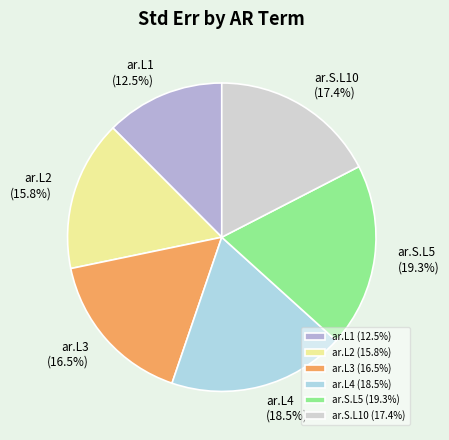

Rank the categories by value from lowest to highest.

ar.L1, ar.L2, ar.L3, ar.S.L10, ar.L4, ar.S.L5